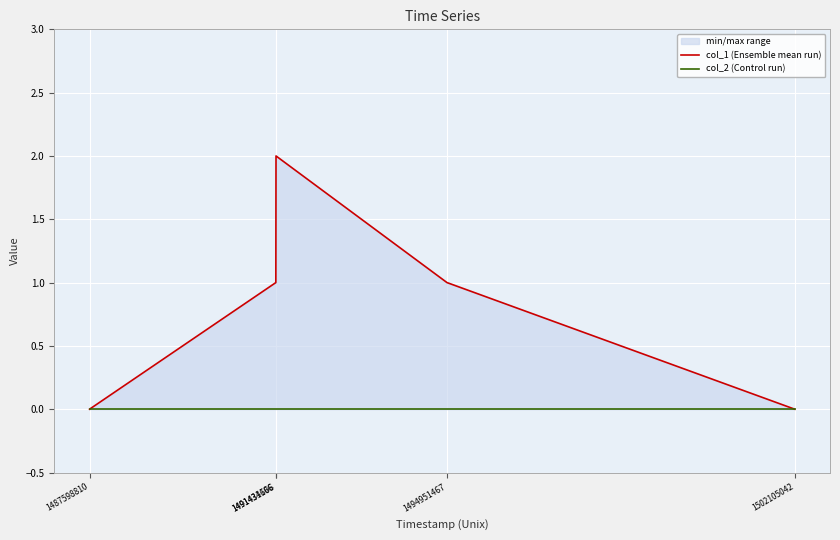

Count the col_1 (Ensemble mean run) values in the range 0 to 1.

4